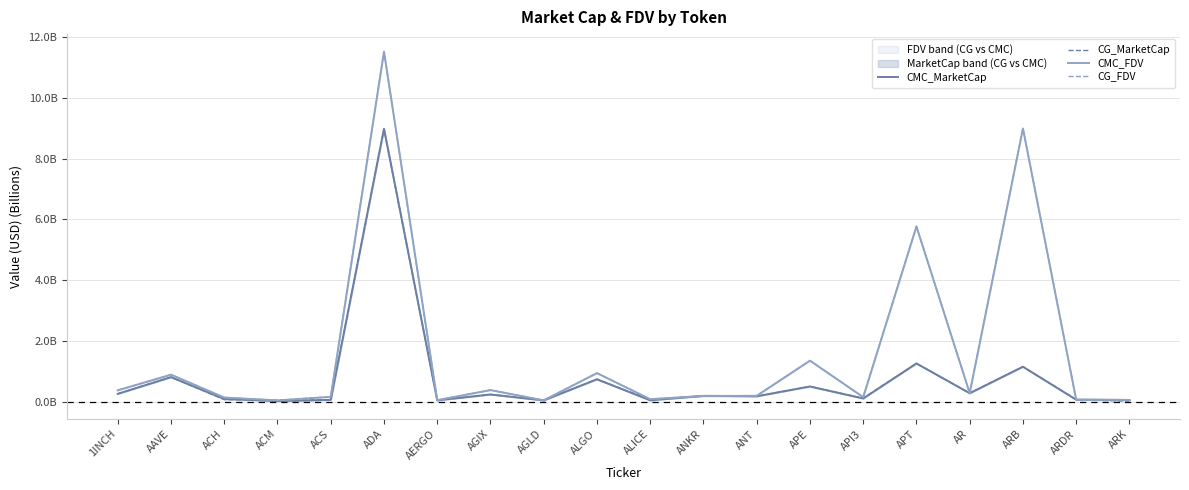

Does the chart display data point markers on the line(s)?

No